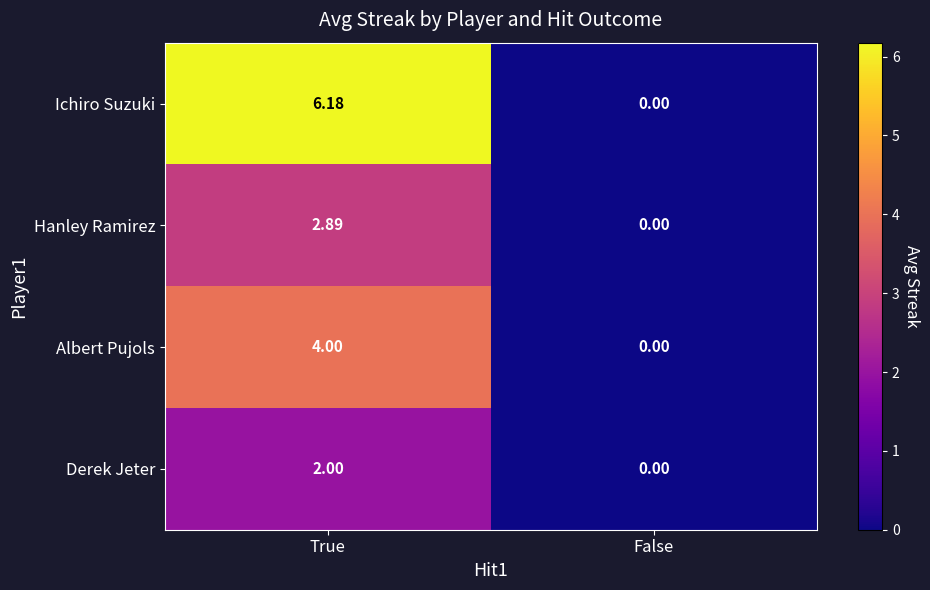

List the labels in order of Albert Pujols value, largest first.

True, False